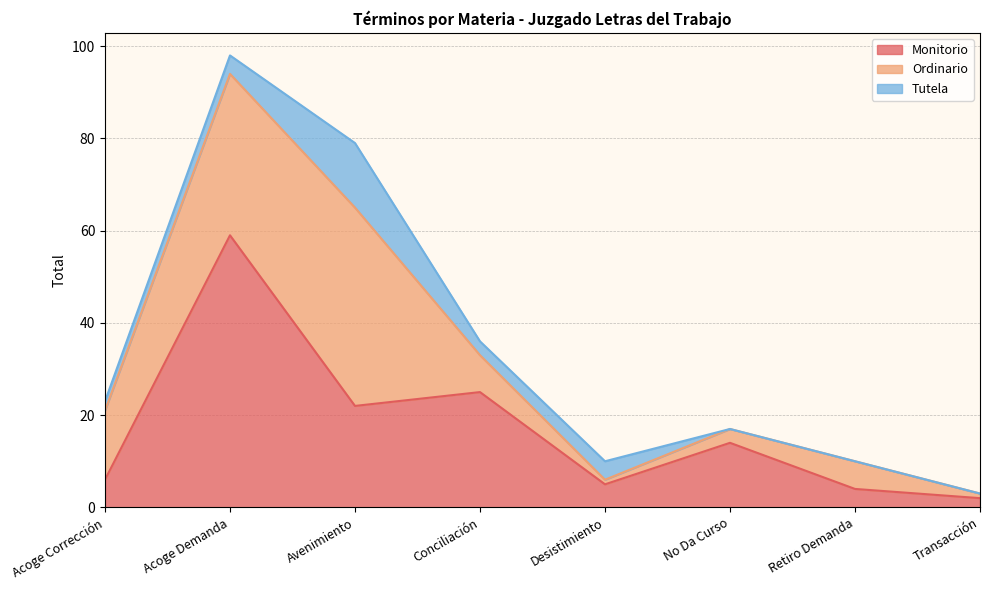

Reading left to right, transcribe all the data shown in this chart.

Monitorio: Acoge Corrección=6	Acoge Demanda=59	Avenimiento=22	Conciliación=25	Desistimiento=5	No Da Curso=14	Retiro Demanda=4	Transacción=2
Ordinario: Acoge Corrección=15	Acoge Demanda=35	Avenimiento=43	Conciliación=8	Desistimiento=1	No Da Curso=3	Retiro Demanda=6	Transacción=1
Tutela: Acoge Corrección=2	Acoge Demanda=4	Avenimiento=14	Conciliación=3	Desistimiento=4	No Da Curso=0	Retiro Demanda=0	Transacción=0